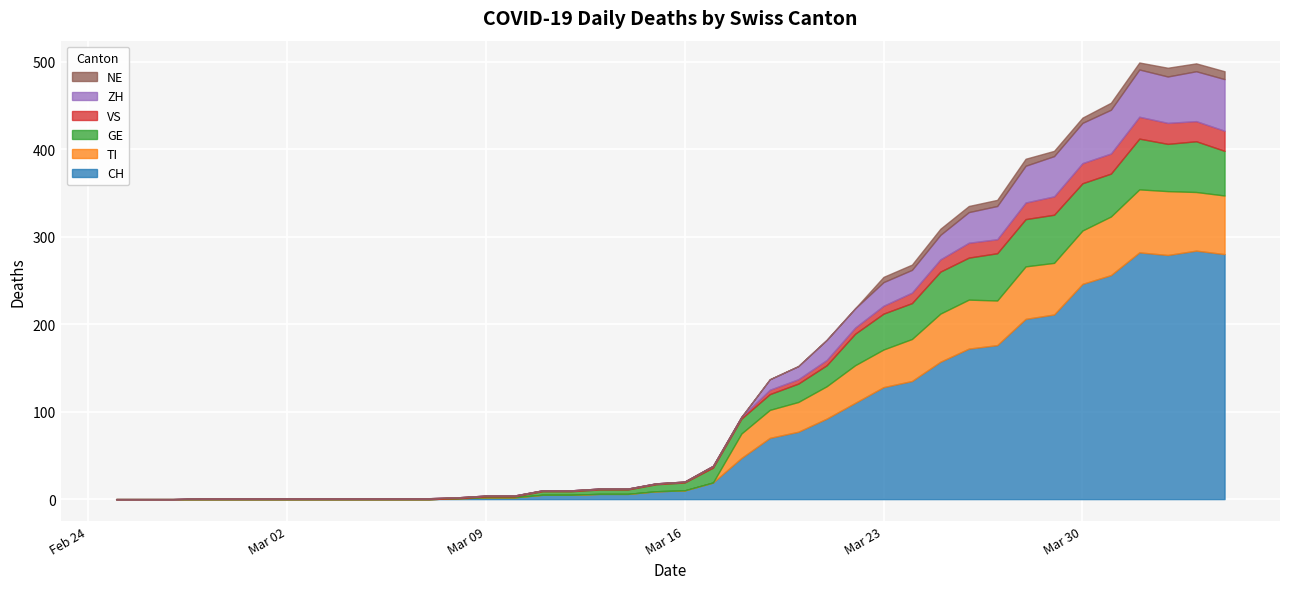

True or false: VS has more than 1 interior local peaks.

True